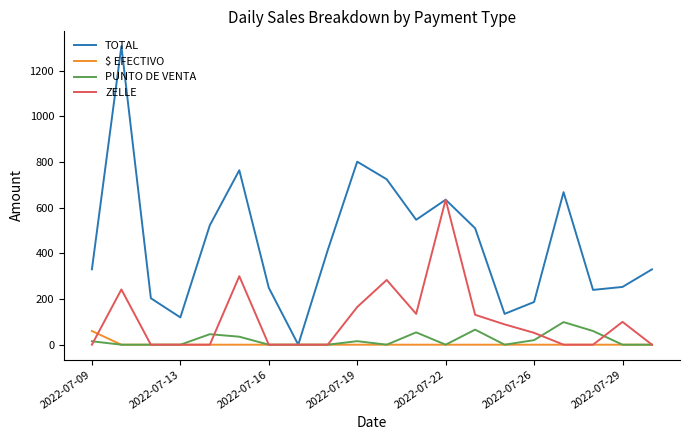

Which series has the largest range (max minus min)?

TOTAL